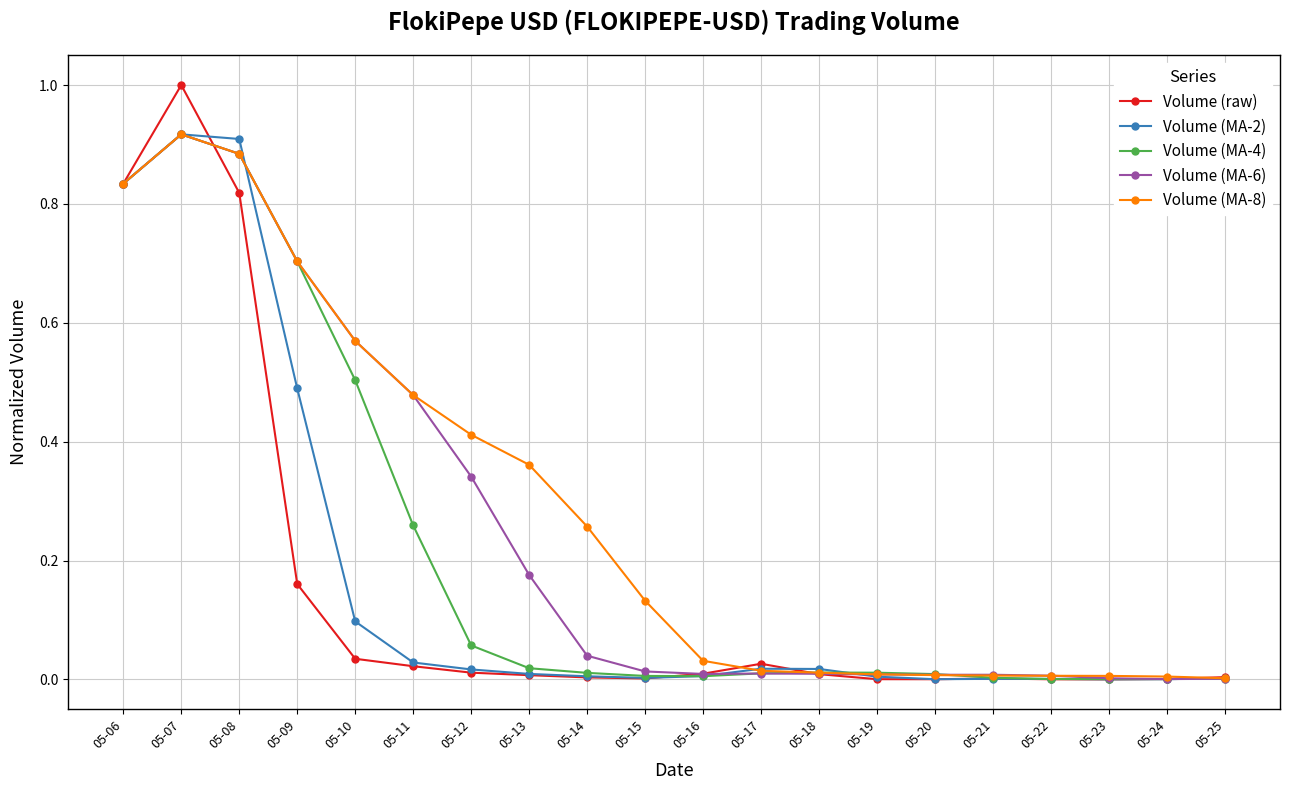

Is the value of Volume (raw) at 05-18 greater than the value of Volume (MA-2) at 05-10?

No